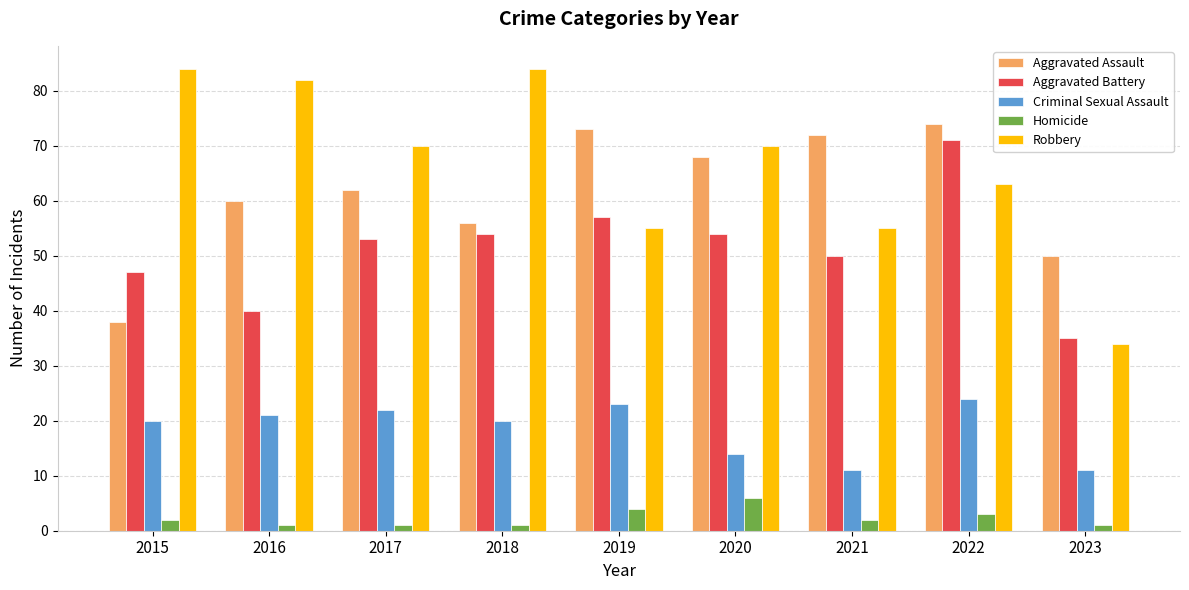

What is the average value of the Homicide series?

2